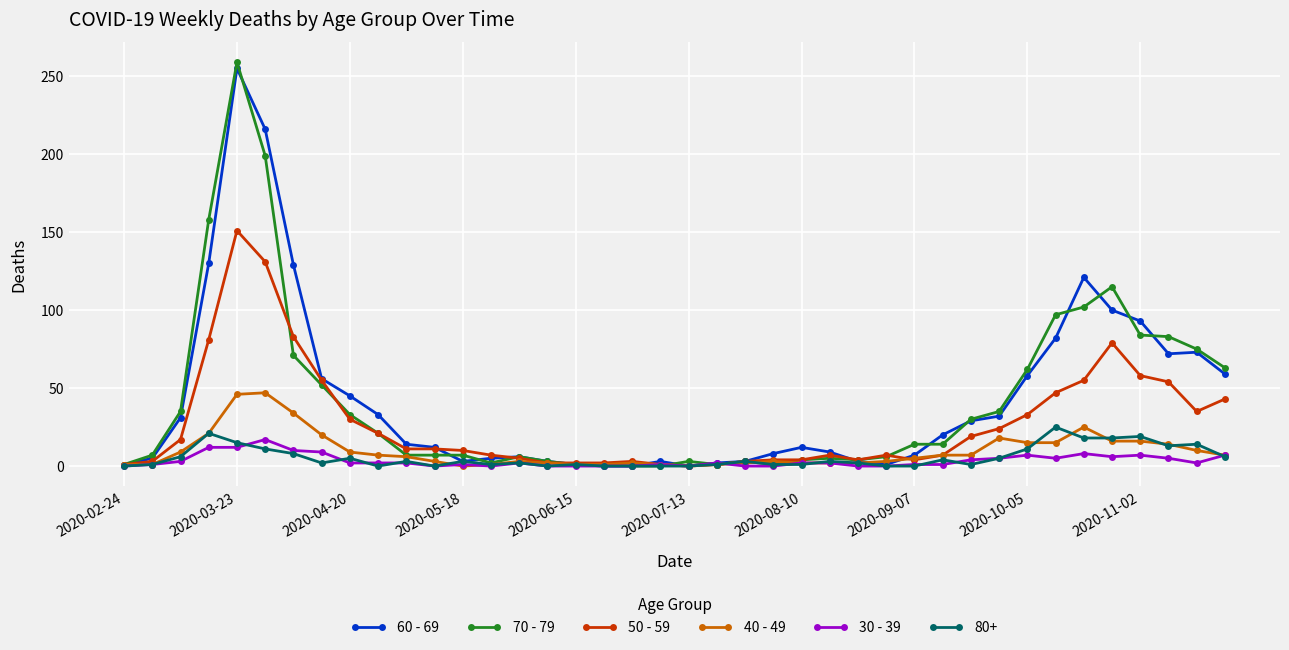

After their last crossing, which series has the higher values: 70 - 79 or 30 - 39?

70 - 79